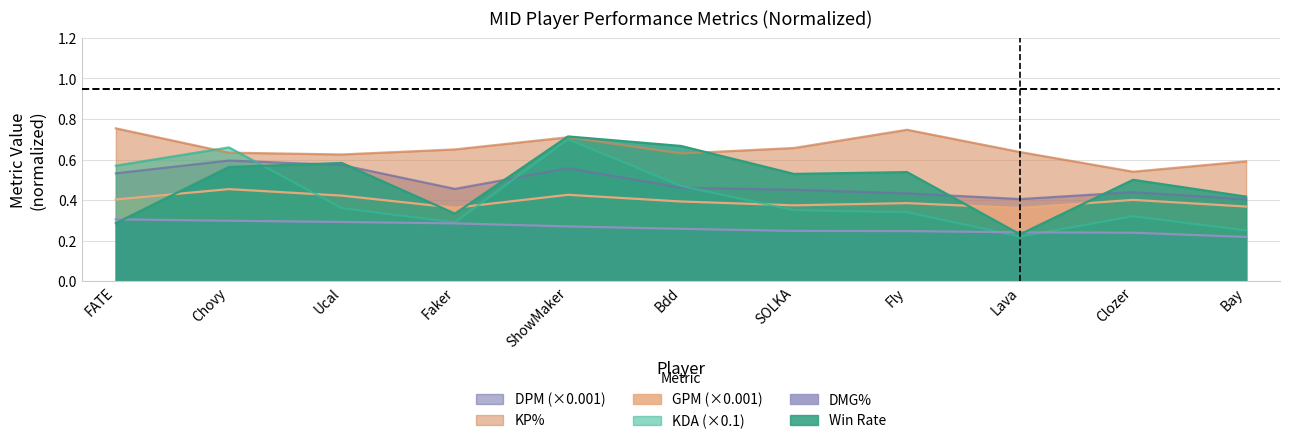

Reading right to left, extract all data points from this chart.

Win rate: Bay=0.4	Clozer=0.5	Lava=0.2	Fly=0.5	SOLKA=0.5	Bdd=0.7	ShowMaker=0.7	Faker=0.3	Ucal=0.6	Chovy=0.6	FATE=0.3
KDA_norm: Bay=0.2	Clozer=0.3	Lava=0.2	Fly=0.3	SOLKA=0.3	Bdd=0.5	ShowMaker=0.7	Faker=0.3	Ucal=0.4	Chovy=0.7	FATE=0.6
GPM_norm: Bay=0.4	Clozer=0.4	Lava=0.4	Fly=0.4	SOLKA=0.4	Bdd=0.4	ShowMaker=0.4	Faker=0.4	Ucal=0.4	Chovy=0.5	FATE=0.4
KP_pct: Bay=0.6	Clozer=0.5	Lava=0.6	Fly=0.7	SOLKA=0.7	Bdd=0.6	ShowMaker=0.7	Faker=0.7	Ucal=0.6	Chovy=0.6	FATE=0.8
DMG_pct: Bay=0.2	Clozer=0.2	Lava=0.2	Fly=0.2	SOLKA=0.2	Bdd=0.3	ShowMaker=0.3	Faker=0.3	Ucal=0.3	Chovy=0.3	FATE=0.3
DPM_norm: Bay=0.4	Clozer=0.4	Lava=0.4	Fly=0.4	SOLKA=0.5	Bdd=0.5	ShowMaker=0.6	Faker=0.5	Ucal=0.6	Chovy=0.6	FATE=0.5